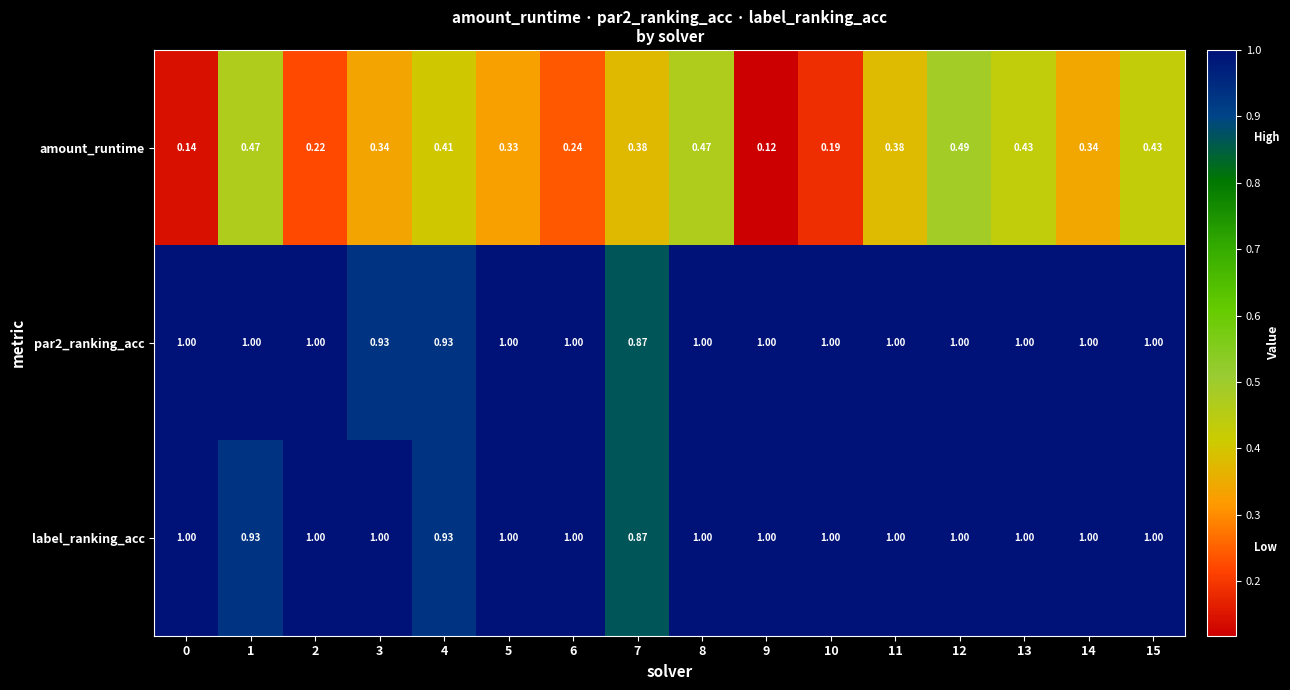

Between 3 and 12, which series saw the biggest shift?

amount_runtime